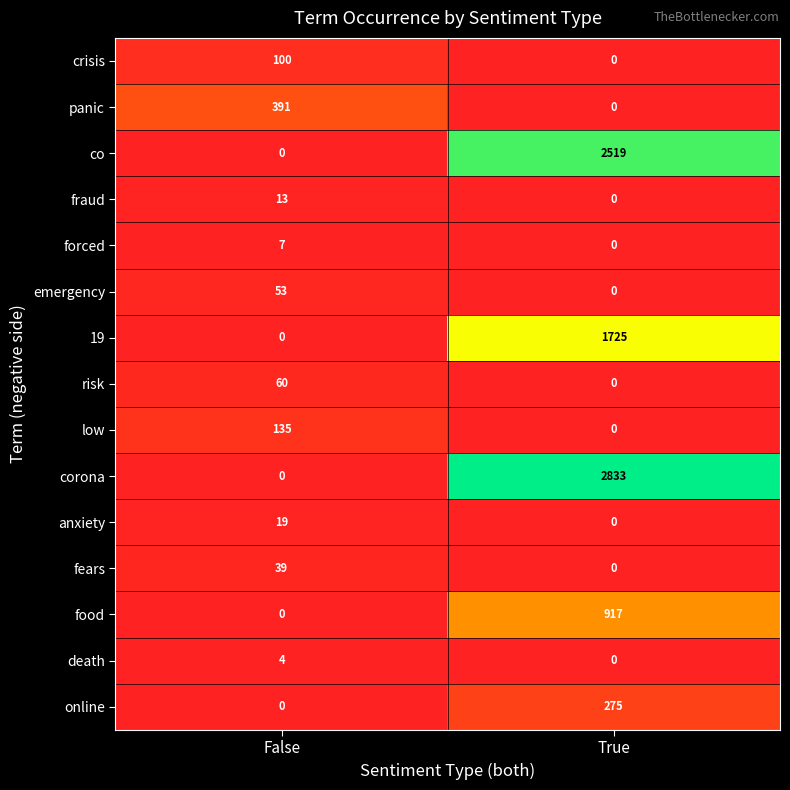

Read the co value at True.

2519